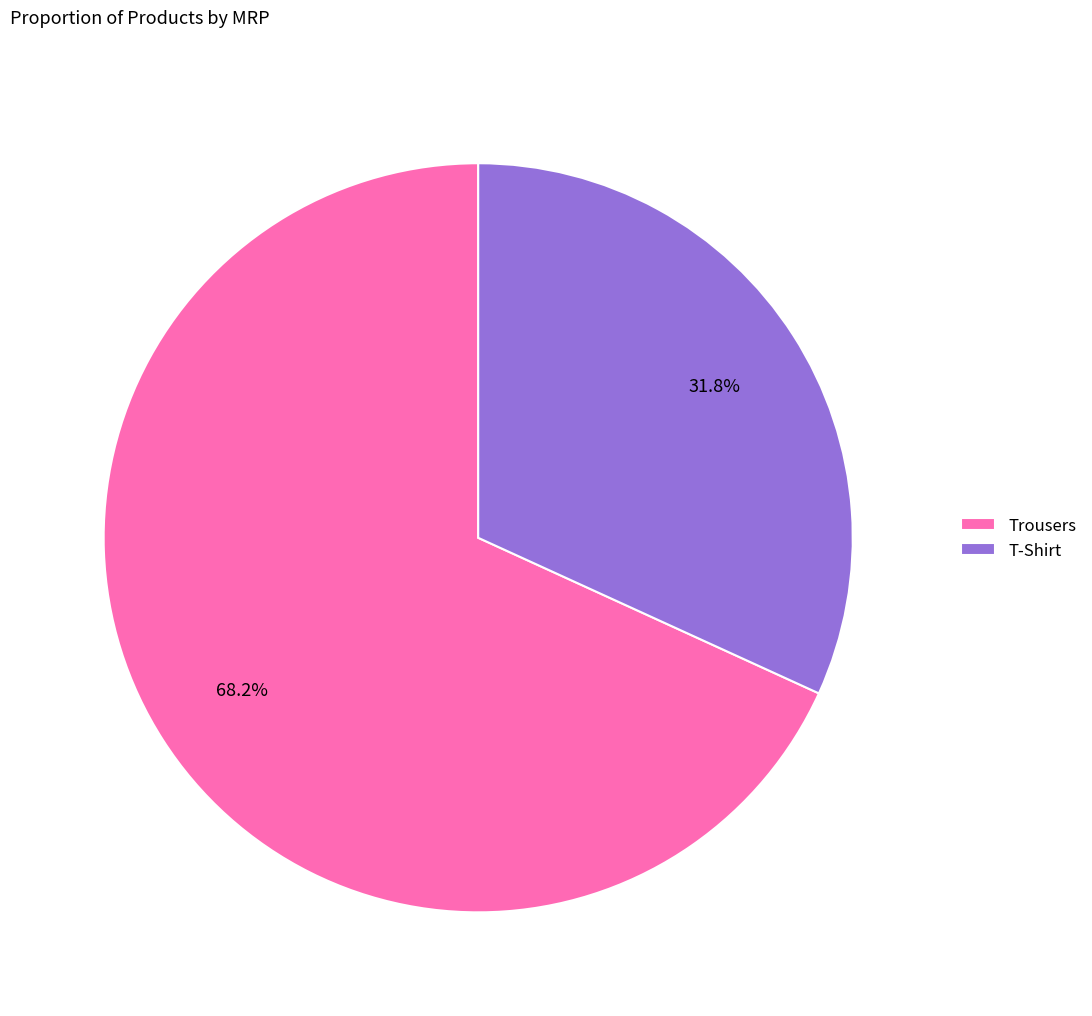

Approximately how many times larger is the value at Trousers compared to T-Shirt?

2.1